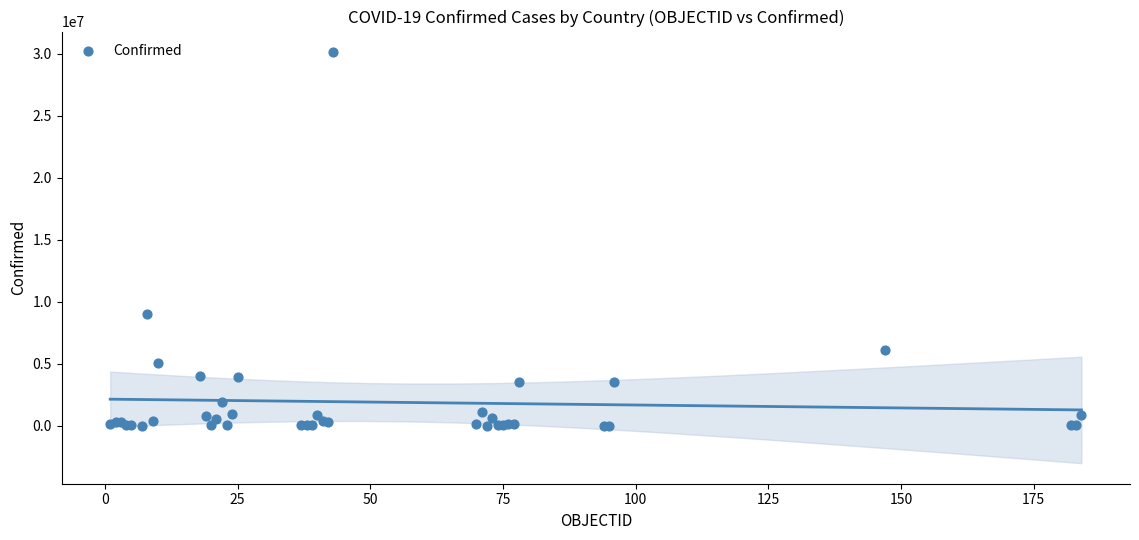

What Y value in the scatter plot is closest to 15077059?

9052083